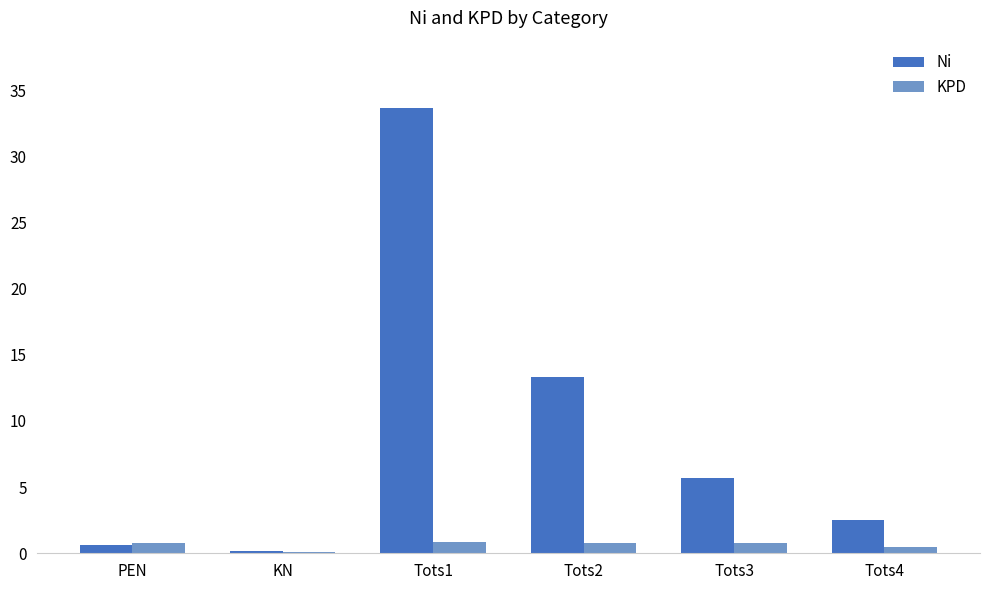

Which series has the widest spread of values?

Ni